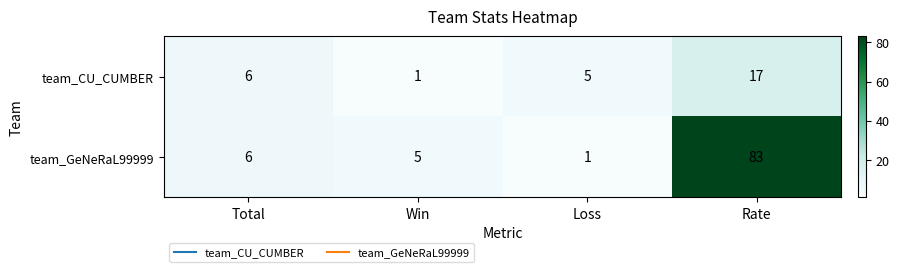

Reading left to right, list all the values displayed in this chart.

team_CU_CUMBER: Total=6	Win=1	Loss=5	Rate=17
team_GeNeRaL99999: Total=6	Win=5	Loss=1	Rate=83